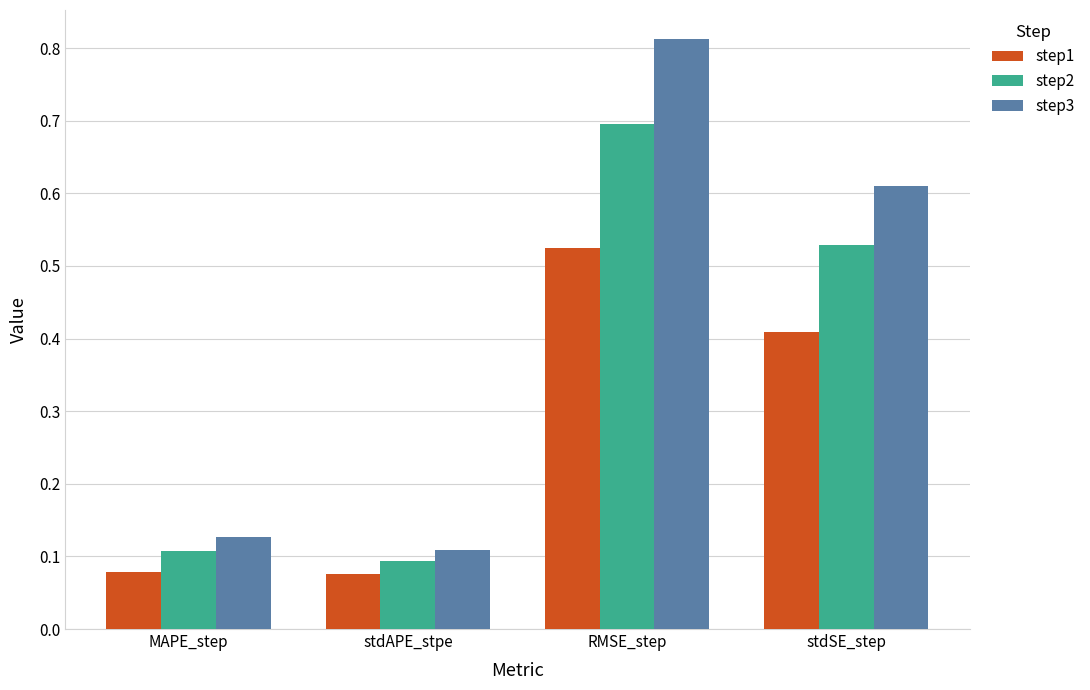

List the series in order of their peak value, lowest first.

step1, step2, step3